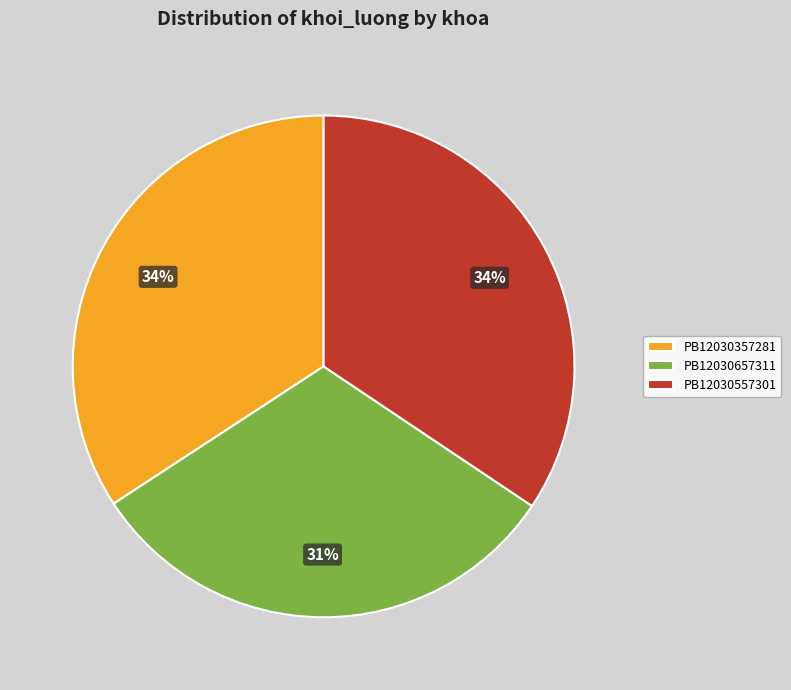

What percentage is the PB12030657311 slice, to the nearest percent?

31%